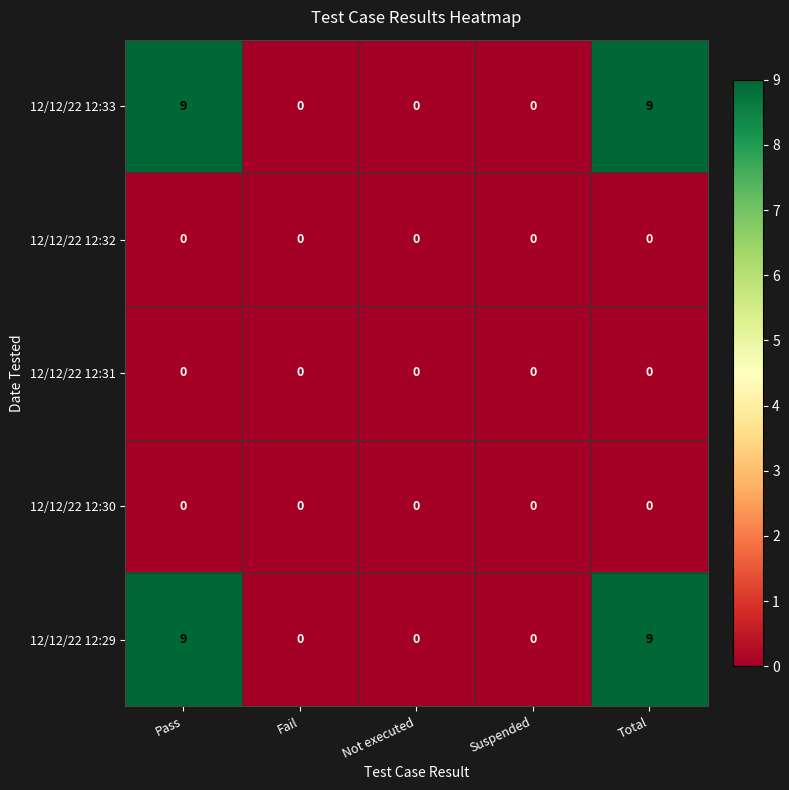

Count the 12/12/22 12:29 values in the range 0 to 9.

5